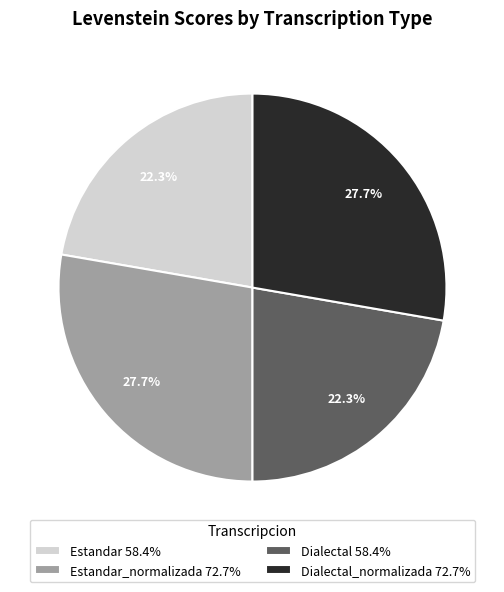

Which has a higher value, Estandar_normalizada 72.7% or Estandar 58.4%?

Estandar_normalizada 72.7%